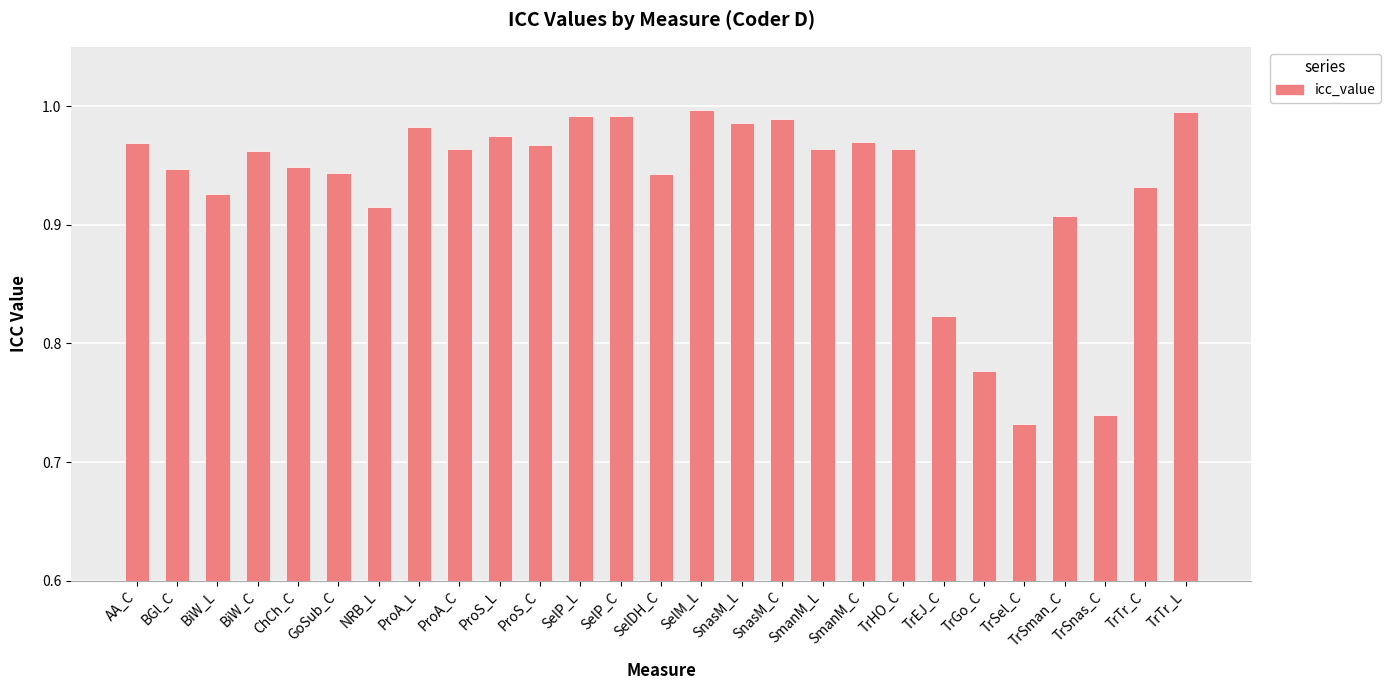

What is the label of the 13th bar from the left?

SelP_C